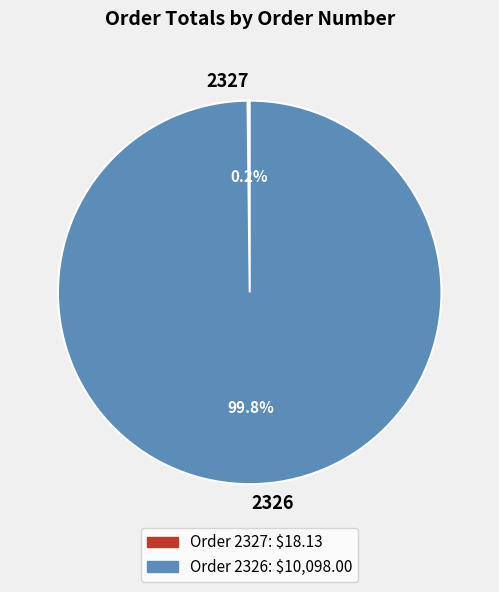

What portion of the pie excludes 2326?

0.2%